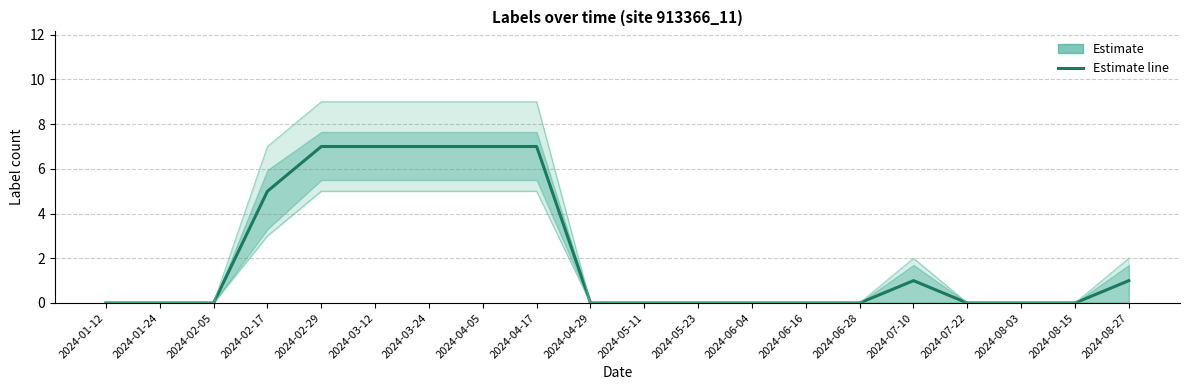

At which category does the chart reach its minimum across all series?

2024-01-12